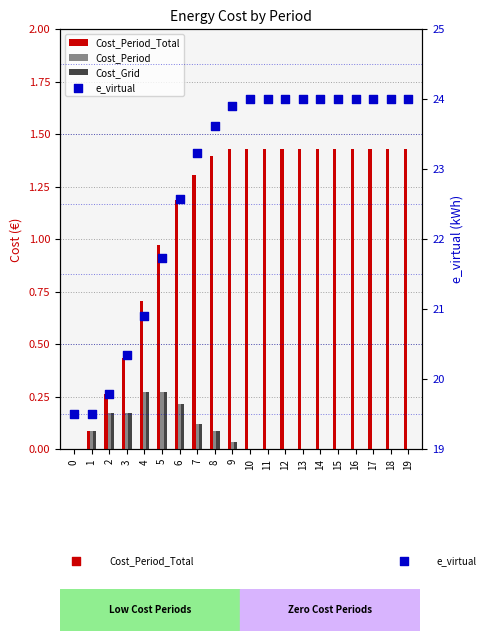

Which series reaches the maximum Y coordinate?

e_virtual